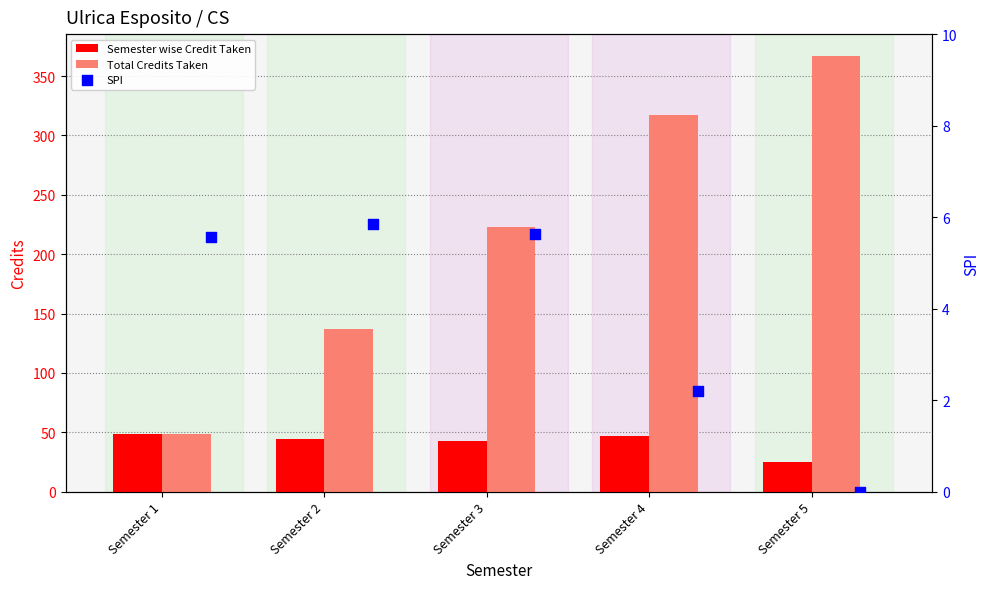

What is the total value across all series at Semester 3?

271.6